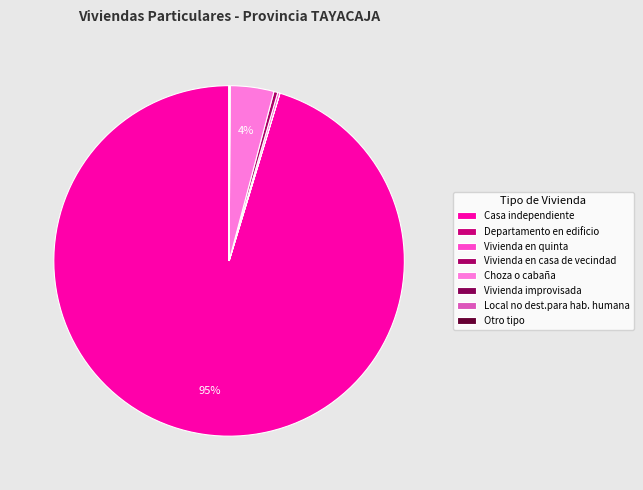

Between Casa independiente and Vivienda en casa de vecindad, which is larger?

Casa independiente